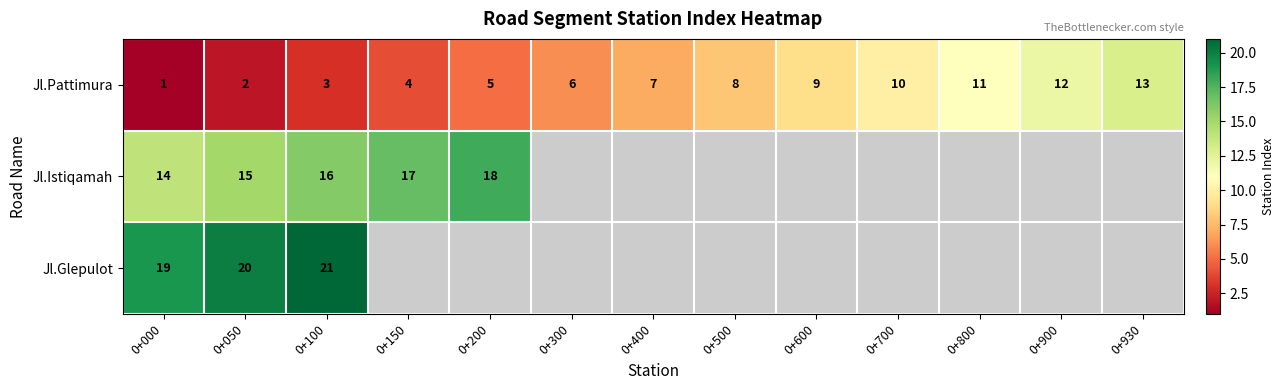

What is the difference between the maximum and second lowest values in the Jl.Pattimura series?

11